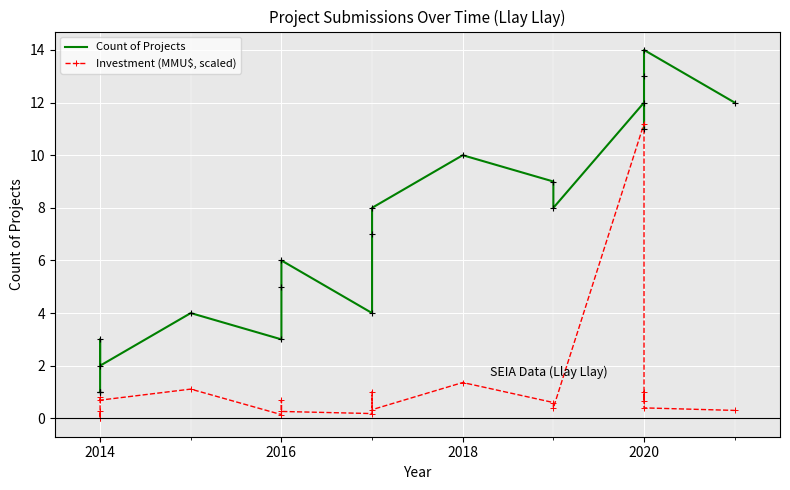

Reading left to right, extract all data points from this chart.

Count of Projects: 1.0	1.0	1.0	3.0	2.0	4.0	3.0	5.0	6.0	4.0	7.0	8.0	10.0	9.0	8.0	12.0	11.0	13.0	14.0	12.0
Investment (MMU$, scaled): 0.3	0.0	0.0	0.8	0.7	1.1	0.1	0.7	0.3	0.2	1.0	0.3	1.4	0.6	0.4	11.2	0.7	1.0	0.4	0.3